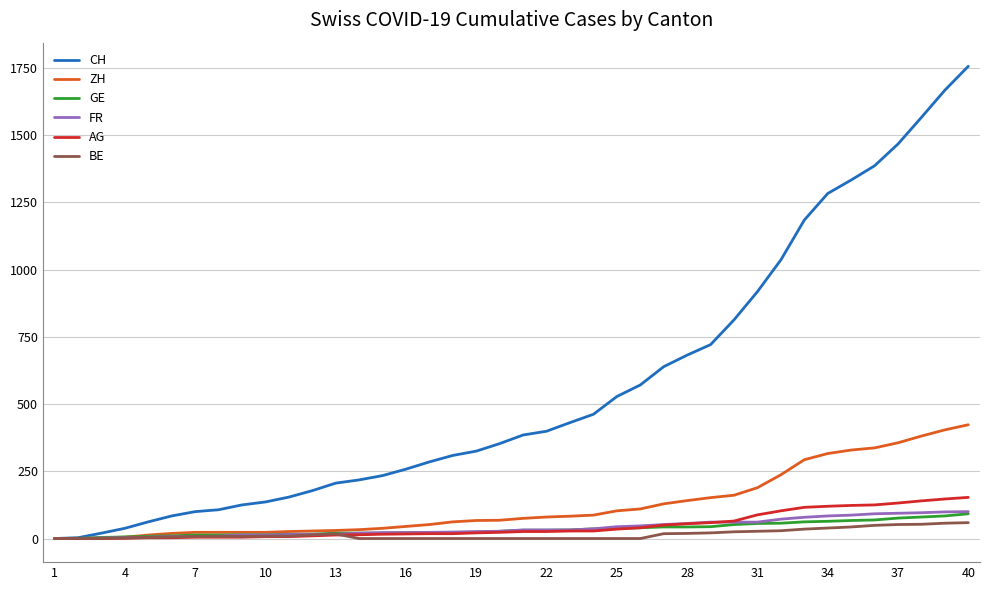

Which series has the largest total across all categories?

CH